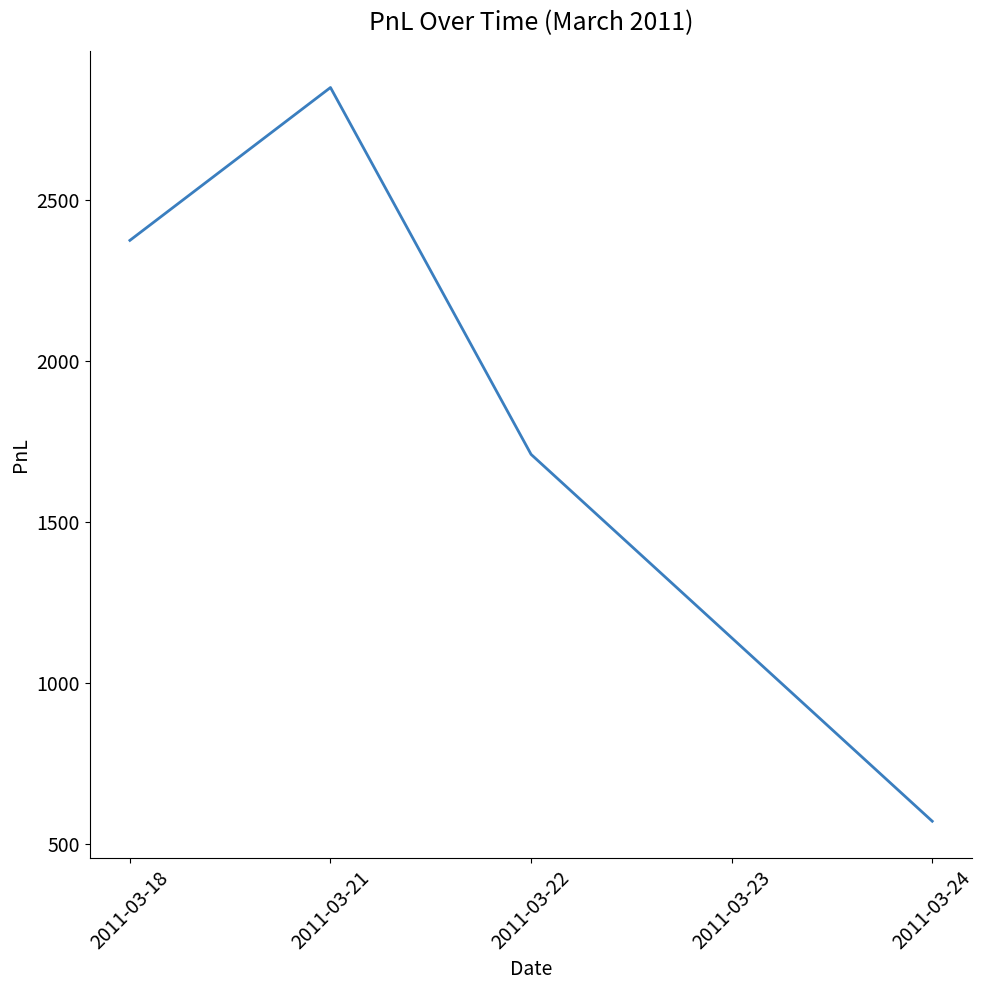

What is the difference between the second highest and second lowest values?

1235